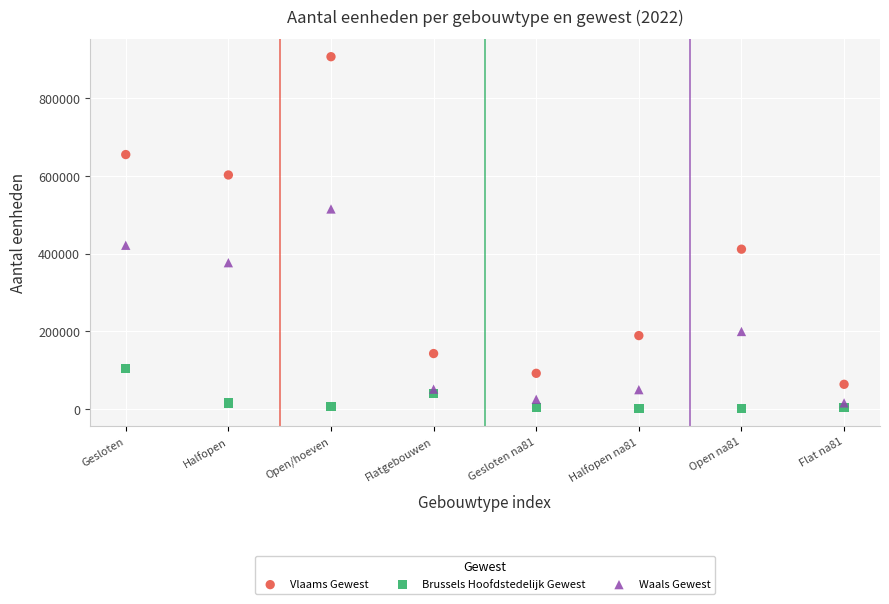

What are all the series names shown in the legend?

Vlaams Gewest, Brussels Hoofdstedelijk Gewest, Waals Gewest